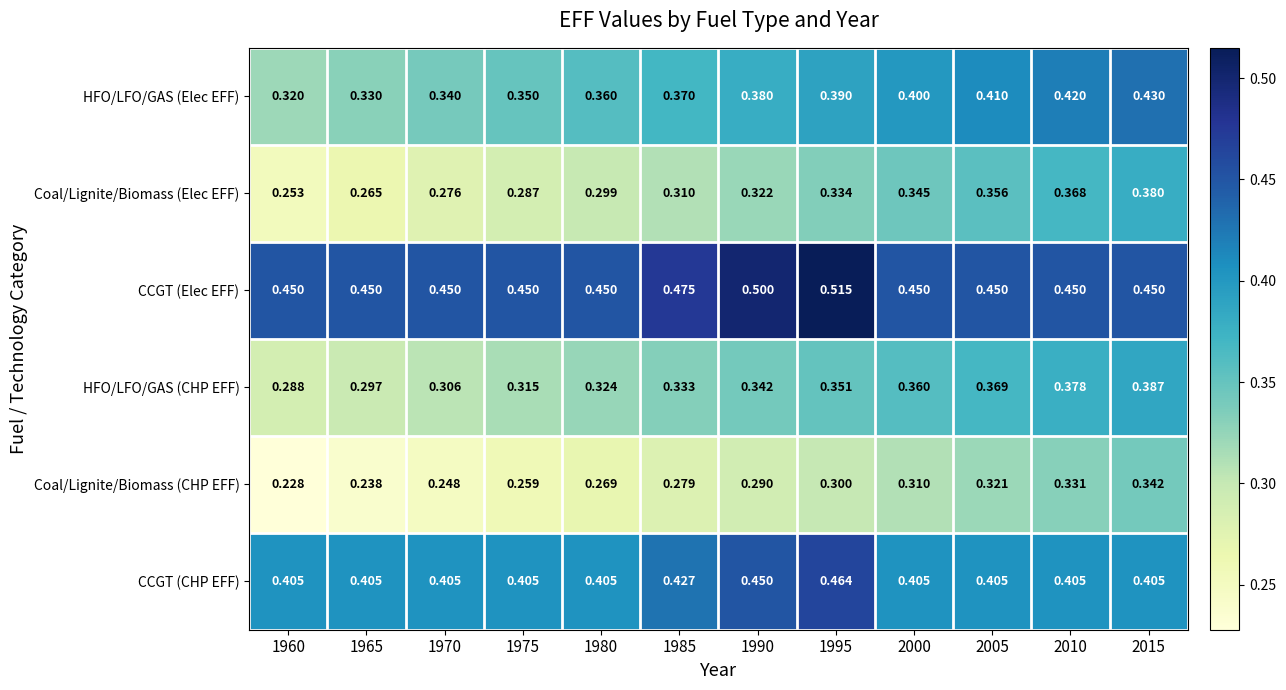

Which series has the widest spread of values?

Coal/Lignite/Biomass (Elec EFF)